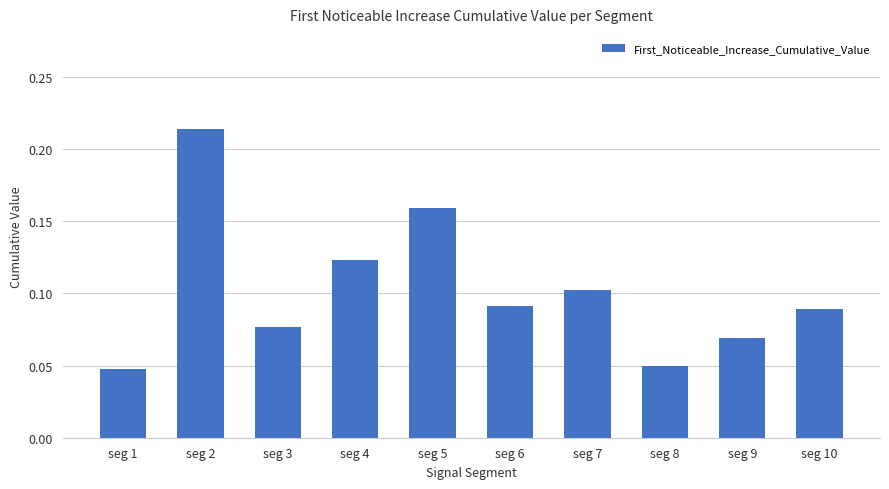

What is the sum of all values?

1.0